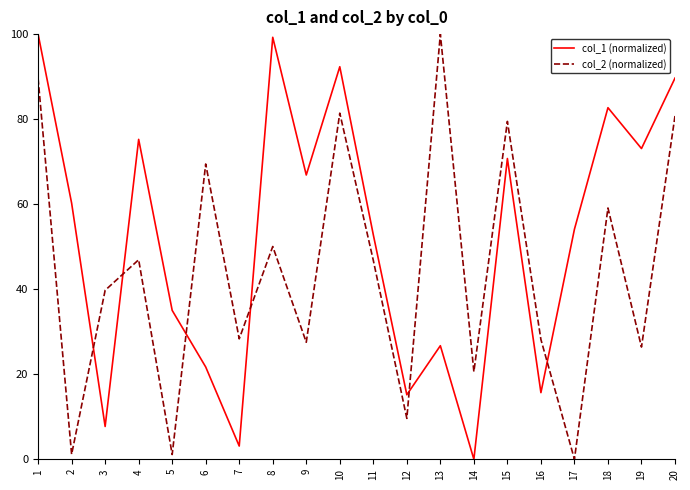

Which series has the largest total across all categories?

col_1 (normalized)